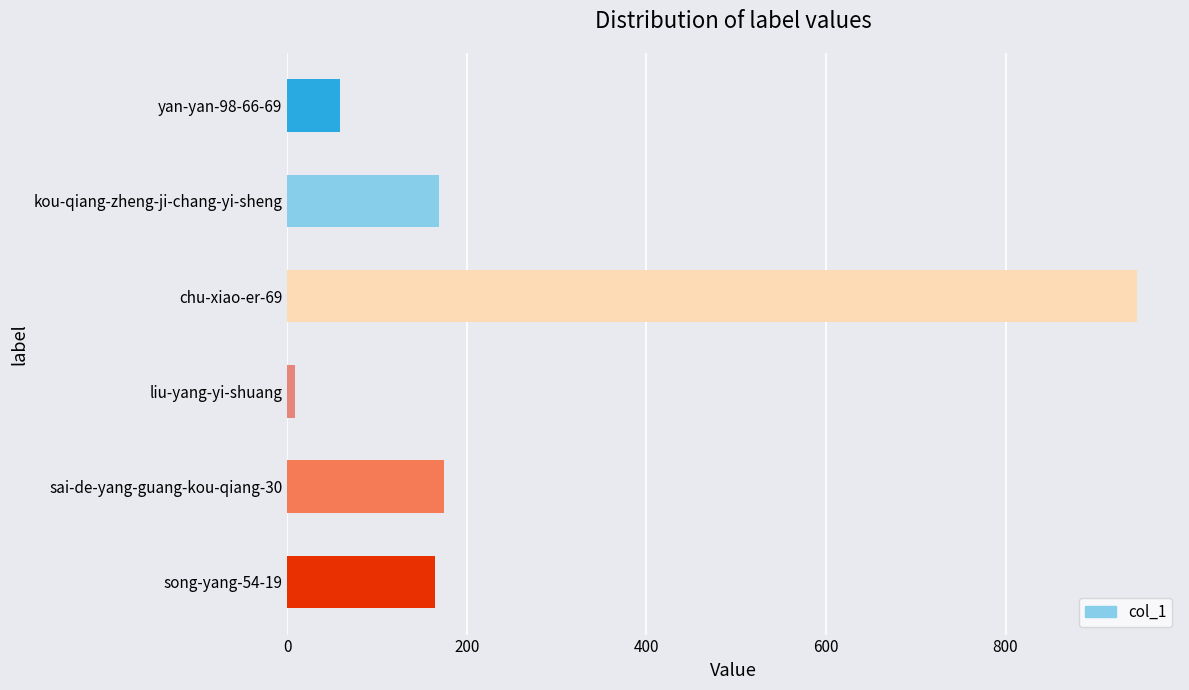

Read the value at chu-xiao-er-69.

947